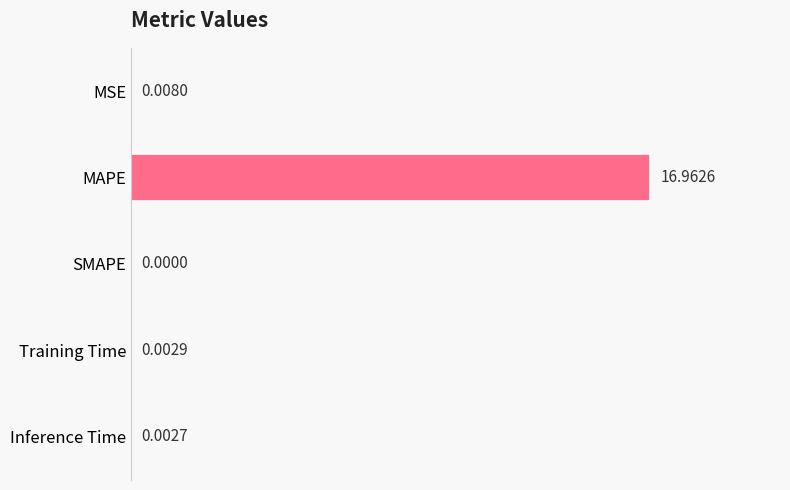

Are the bars horizontal?

Yes